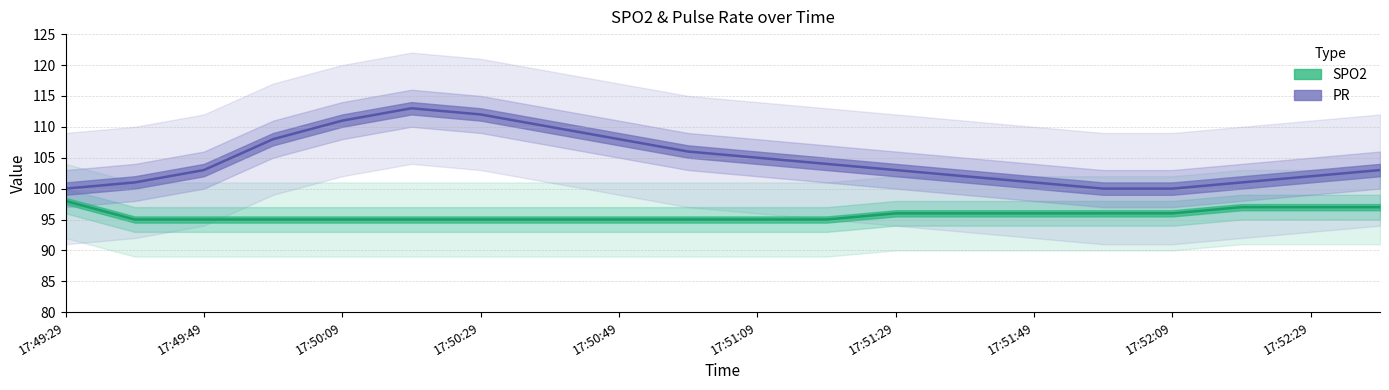

What is the total value across all series at 17:50:59?

201